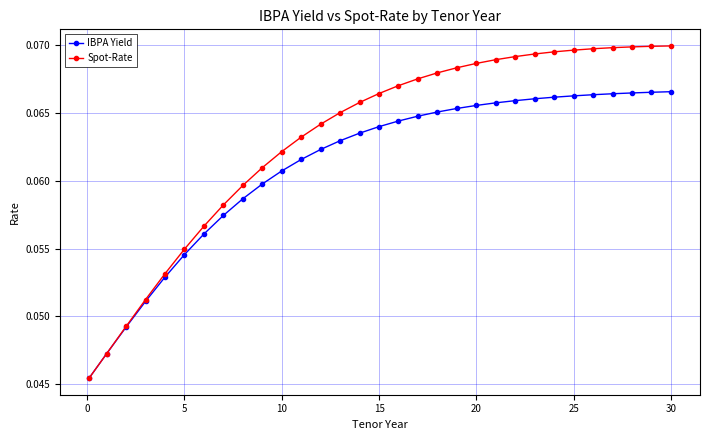

Rank the series by their average value, from highest to lowest.

Spot-Rate, IBPA Yield